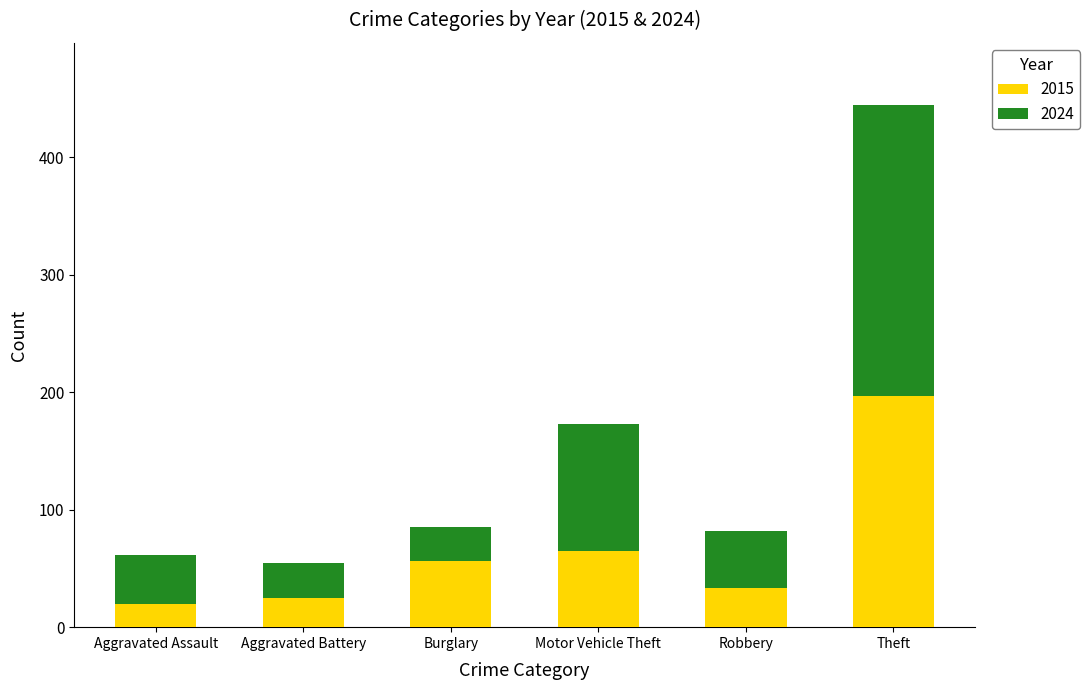

Reading right to left, transcribe the values for 2015.

Theft=197	Robbery=33	Motor Vehicle Theft=65	Burglary=56	Aggravated Battery=25	Aggravated Assault=20